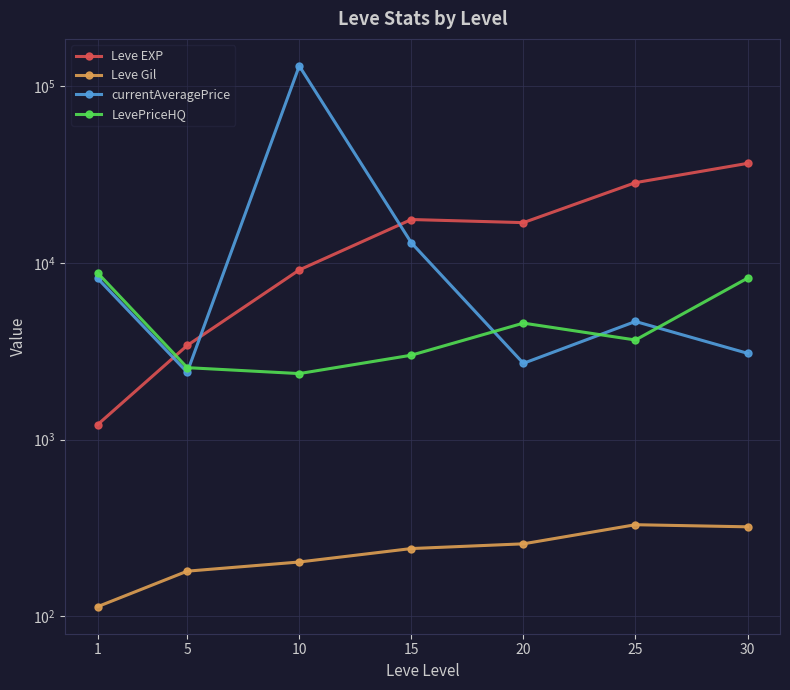

What is the difference between the maximum and minimum values in the LevePriceHQ series?

6407.3